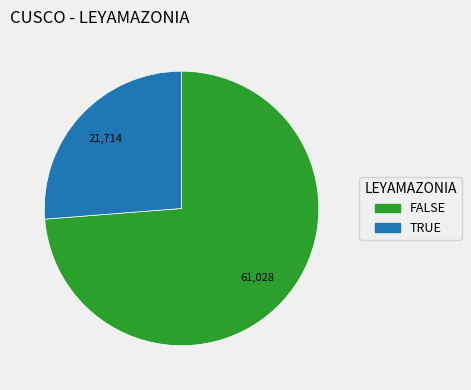

Which slice is the largest?

FALSE